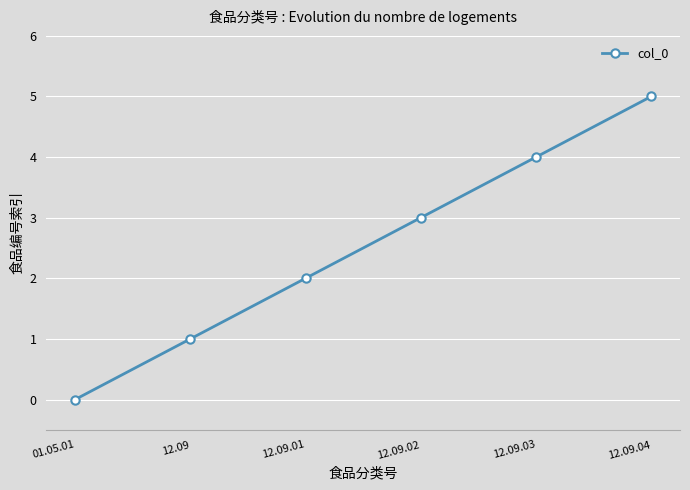

What is the approximate value at 12.09?

1